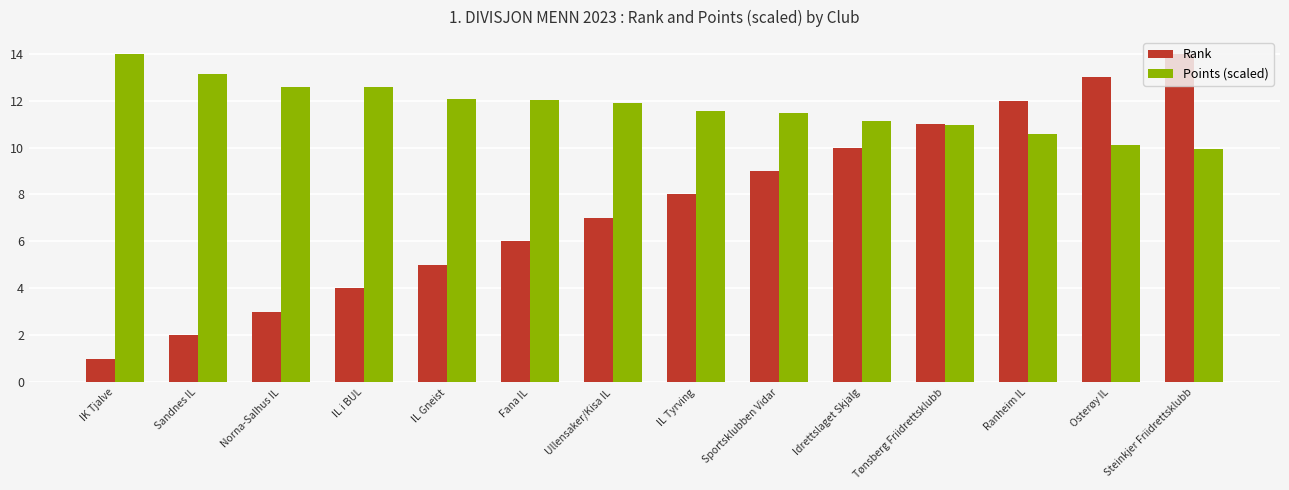

What is the difference between the highest and lowest values at IL Tyrving?

3.6